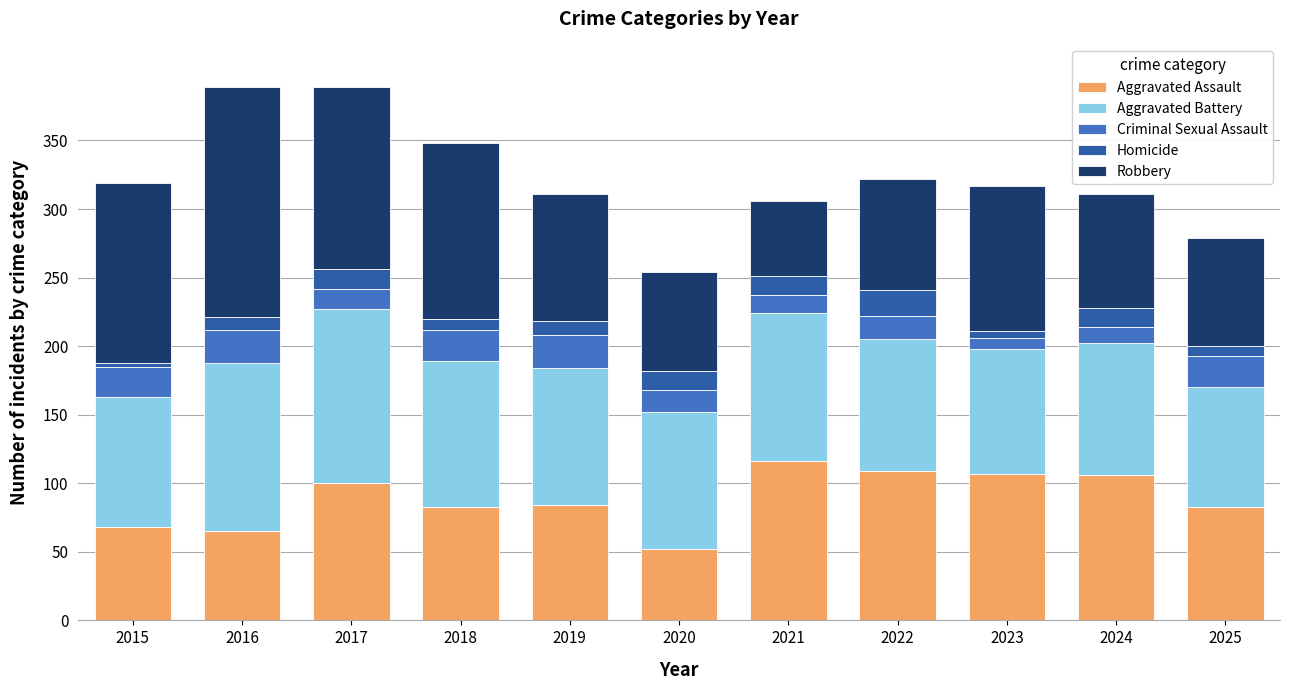

How many categories are shown in the chart?

11